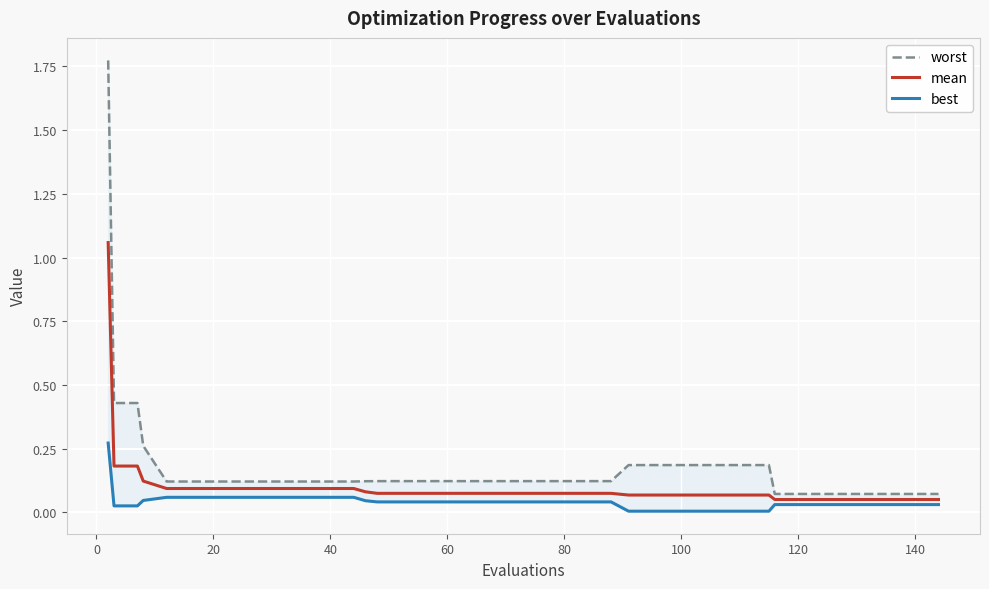

True or false: mean has more than 0 points higher than both neighbors.

False